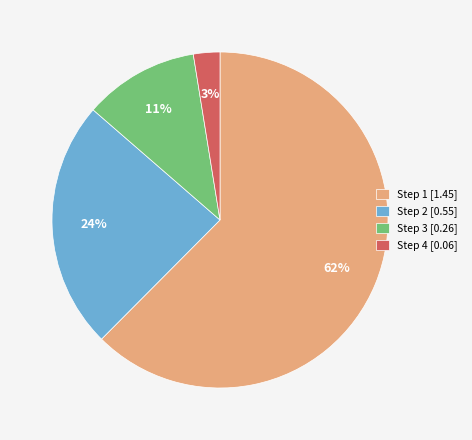

Which category has the smallest portion of the pie?

Step 4